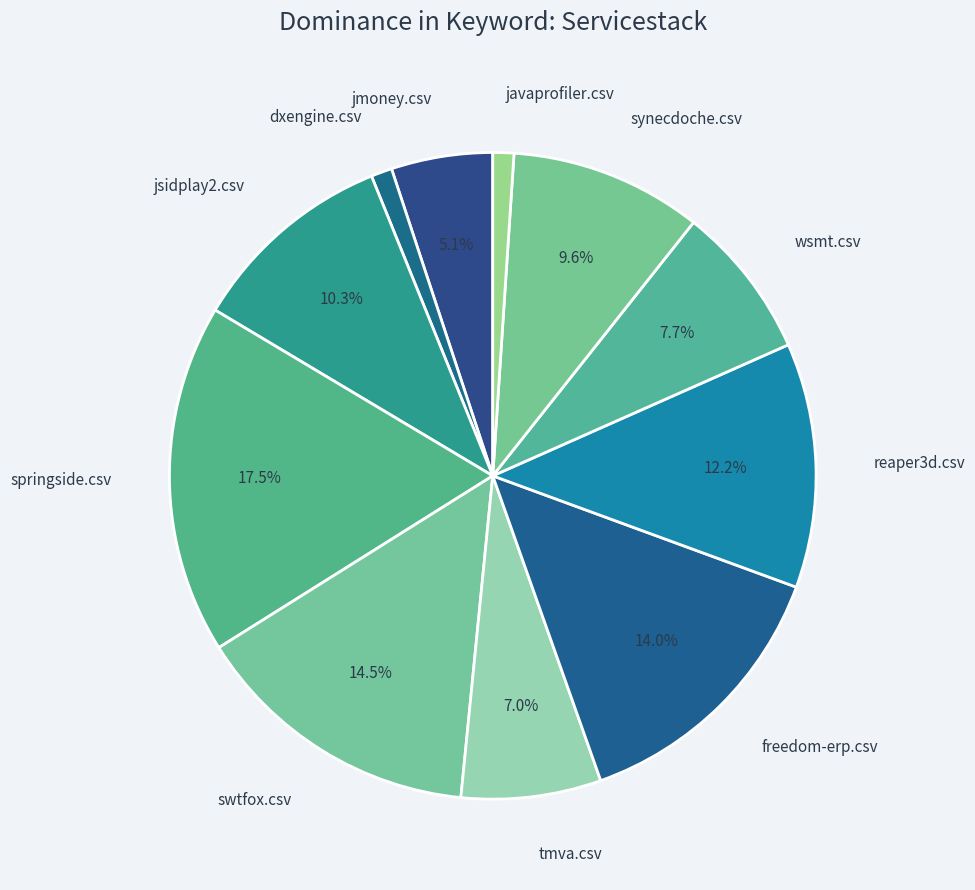

How many slices are in this pie chart?

11